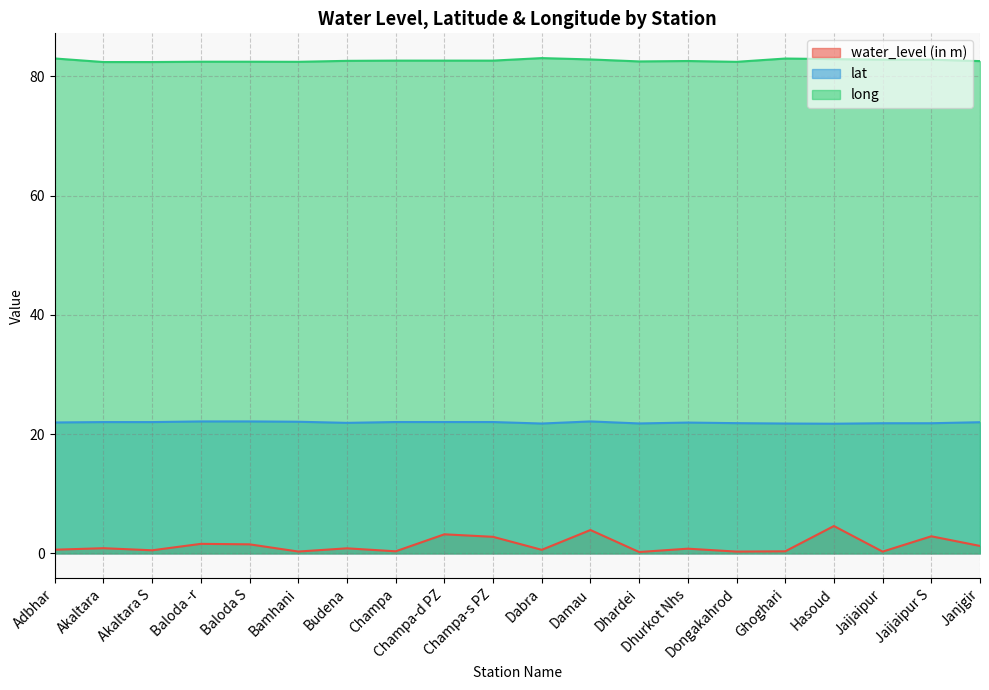

What is the sum of all water_level (in m) values?

27.8